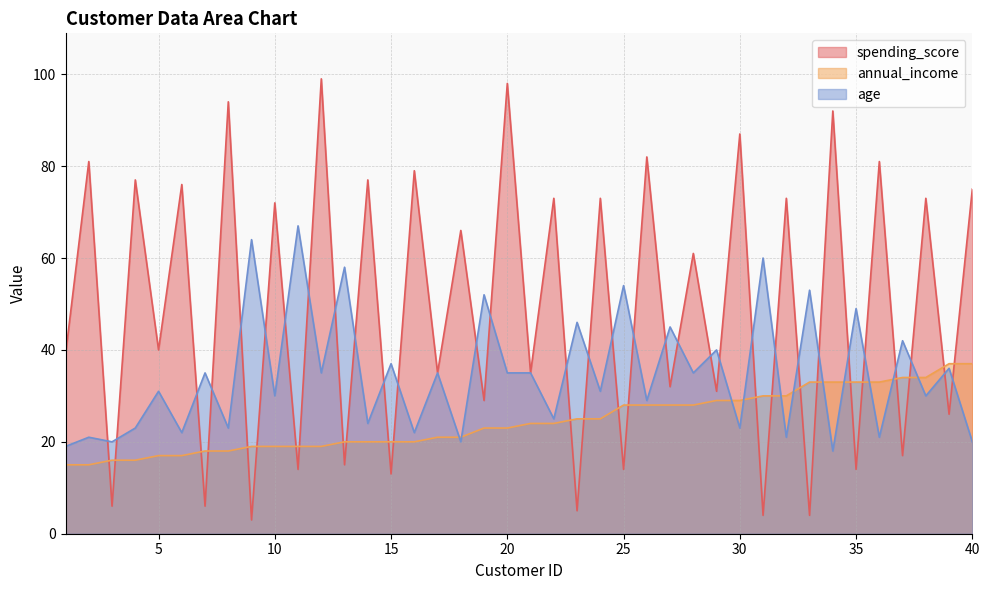

Which series has the largest total across all categories?

spending_score